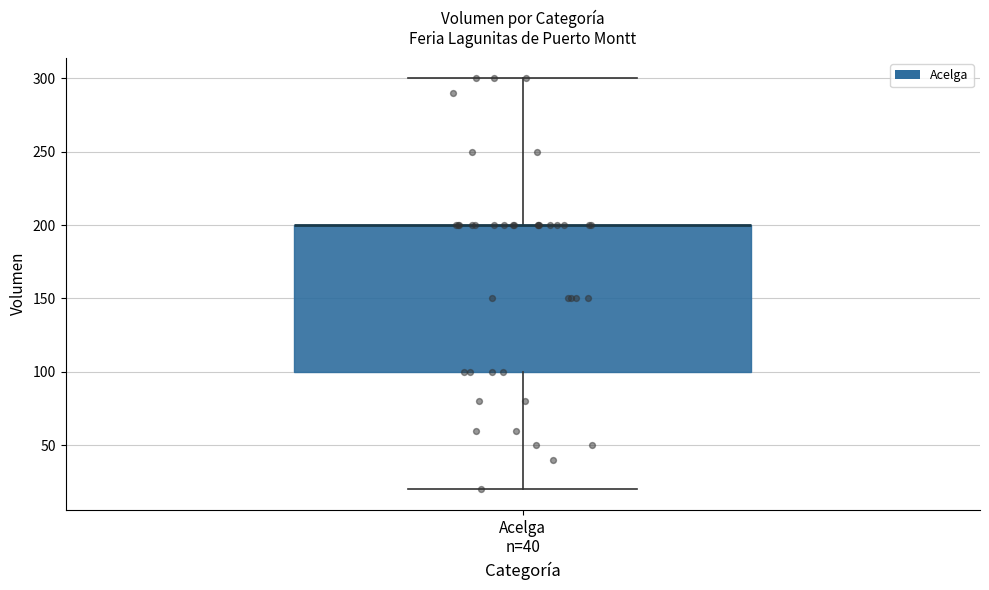

Where is the lower edge of the box for Acelga n=40 on the y-axis? The values are not printed on the chart, so give them approximately, as read against the axis.

100